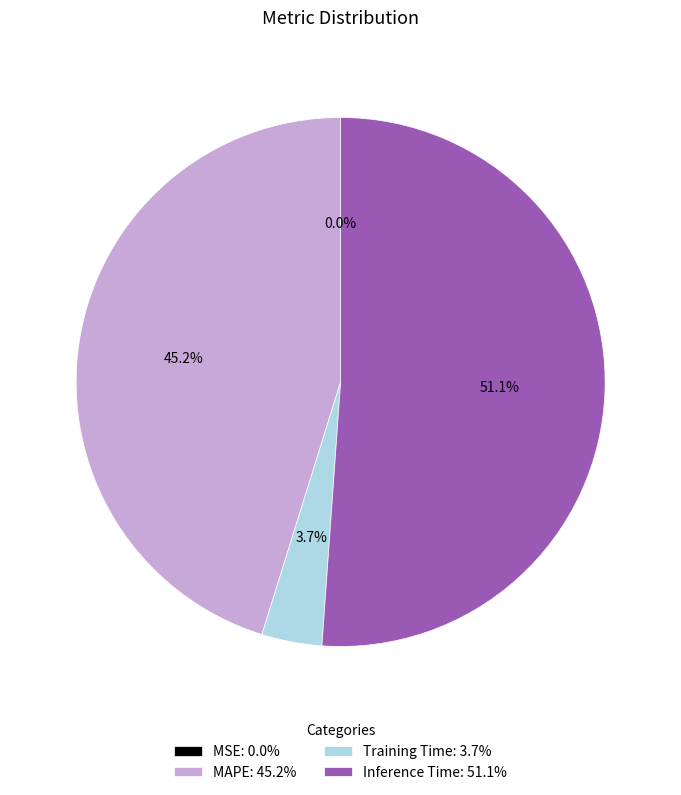

Does Training Time: 3.7% account for over 50% of the chart?

No